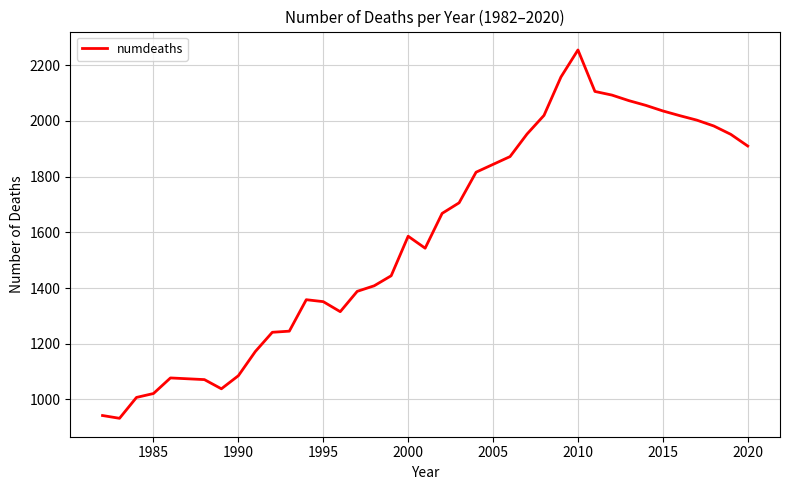

What is the smallest value displayed?

932